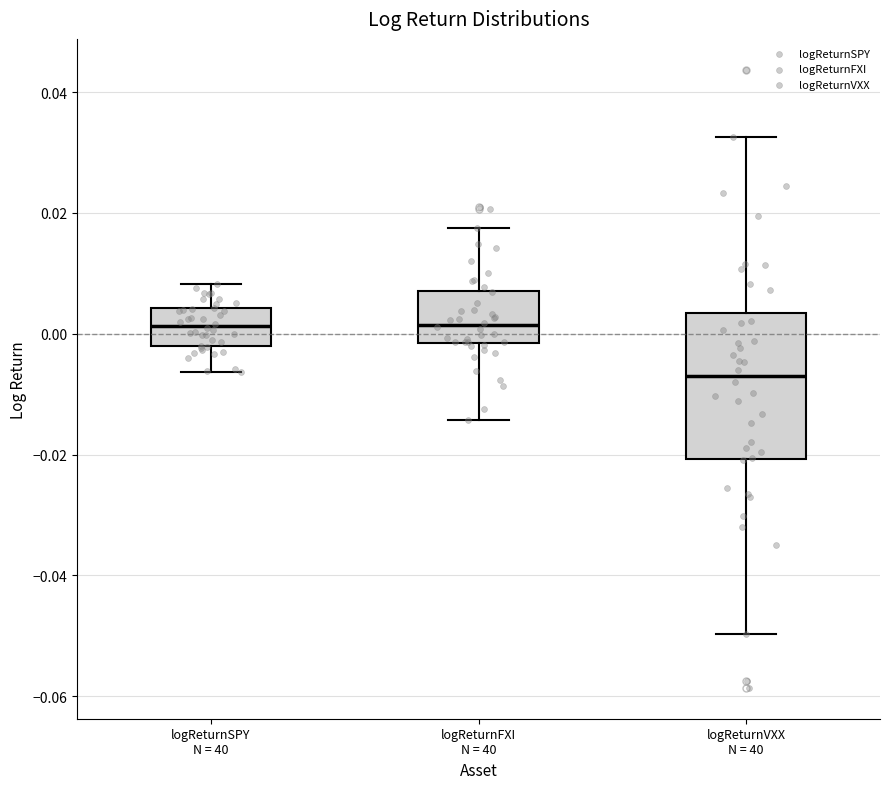

Where does the lower whisker of the box for logReturnFXI N = 40 end on the y-axis? The values are not printed on the chart, so give them approximately, as read against the axis.

-0.014